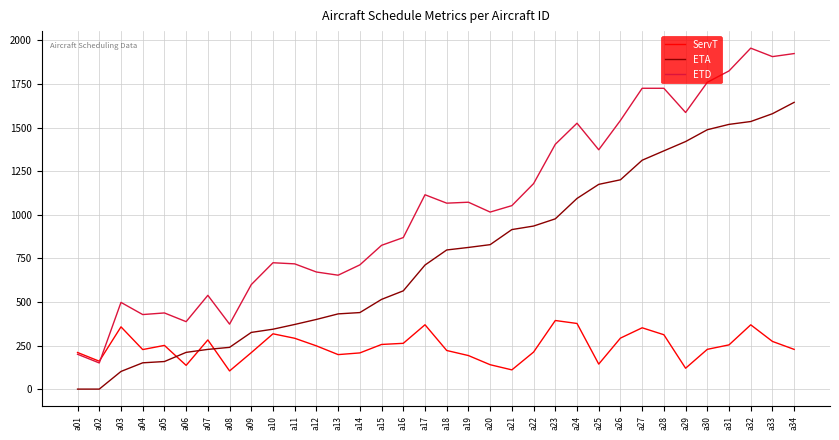

What is the maximum value shown in the chart?

1955.7